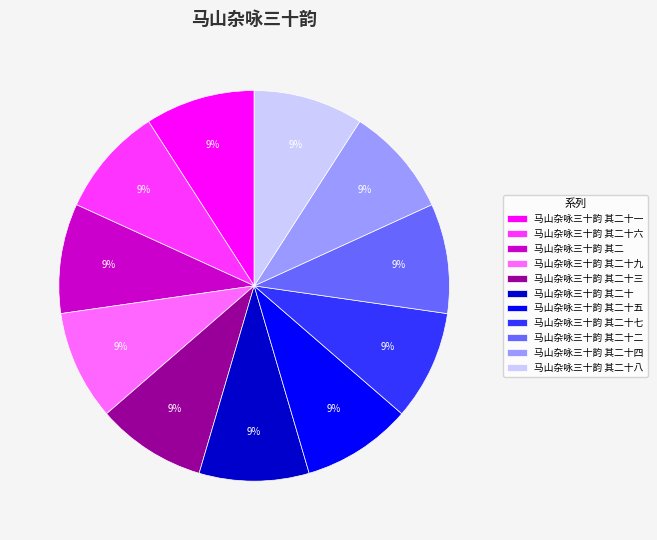

To the nearest percent, what percentage of the pie is 马山杂咏三十韵 其二十一?

9%